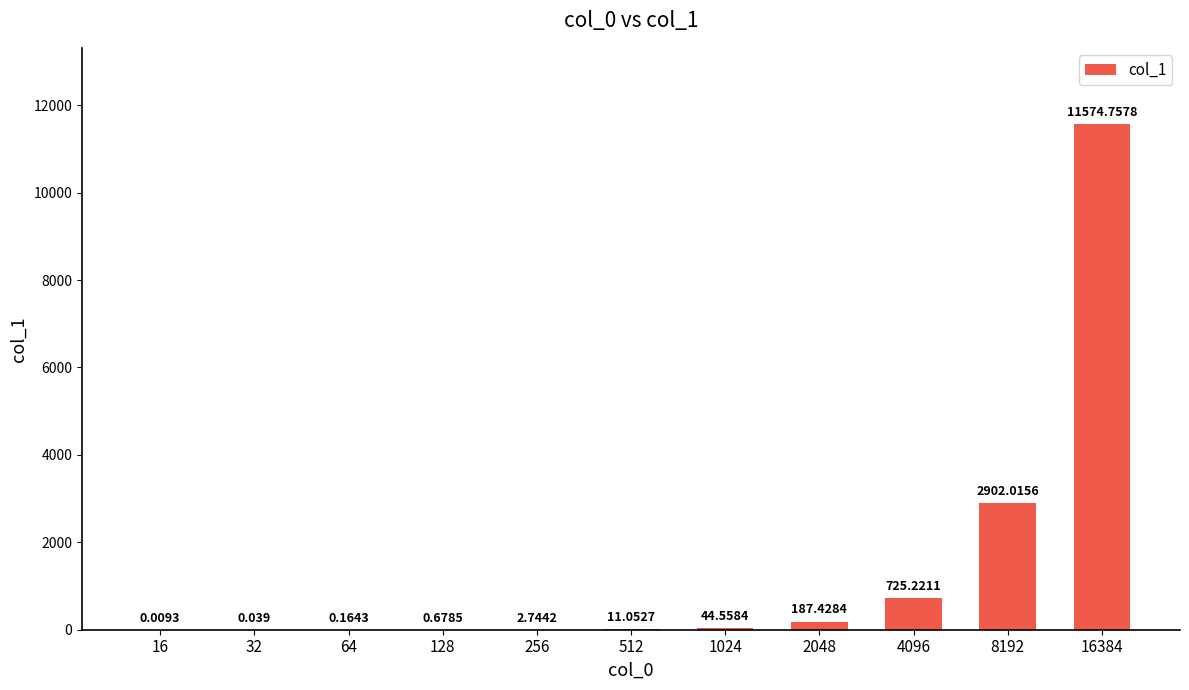

How many series are shown in this chart?

1